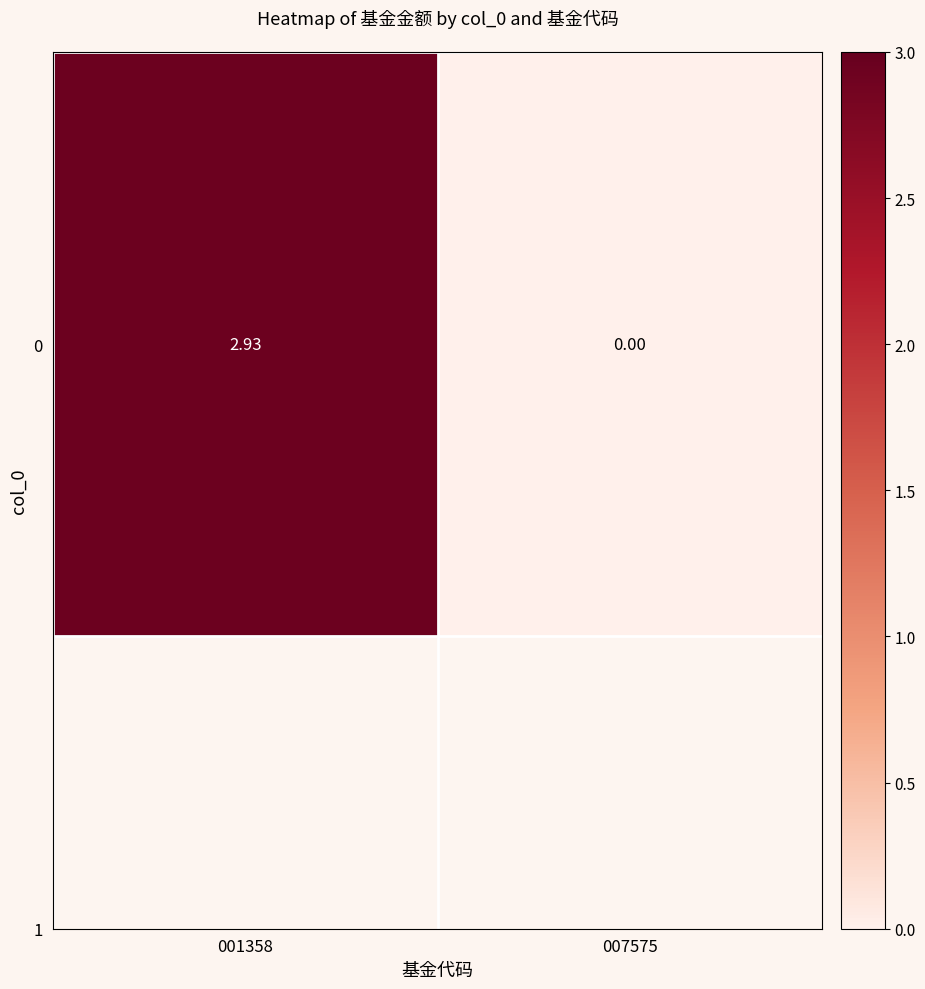

What is the greatest value displayed?

2.9